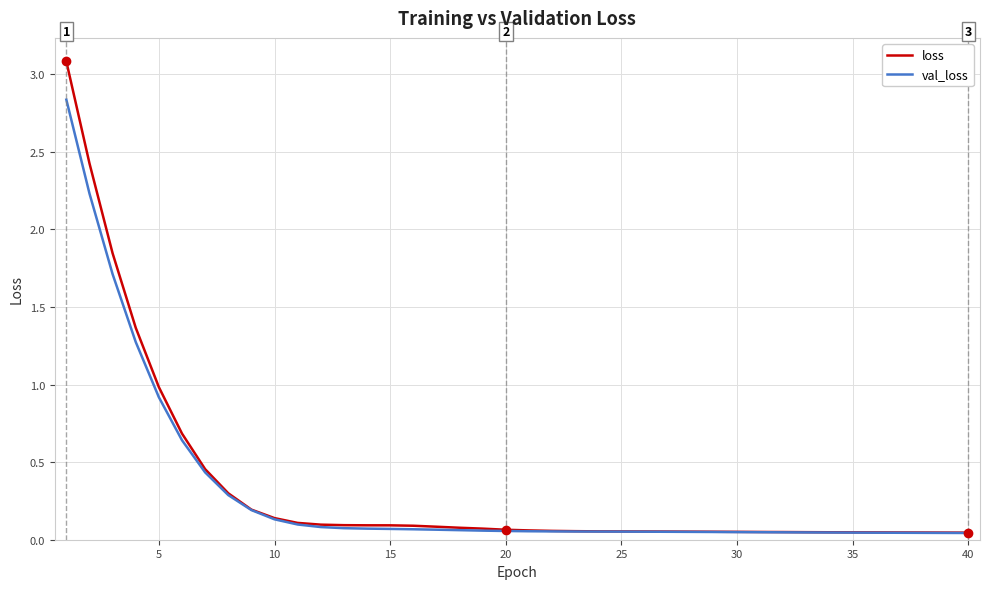

What are all the series names shown in the legend?

loss, val_loss